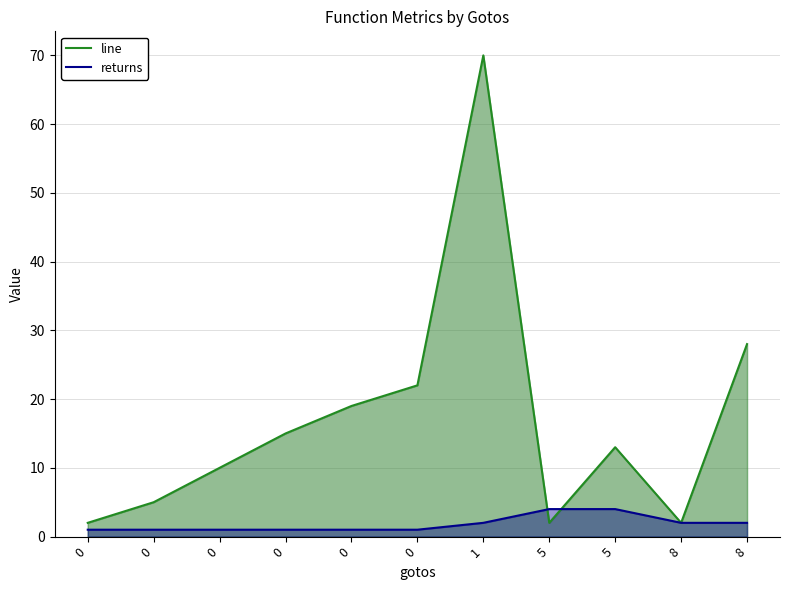

True or false: returns has more than 0 points higher than both neighbors.

False